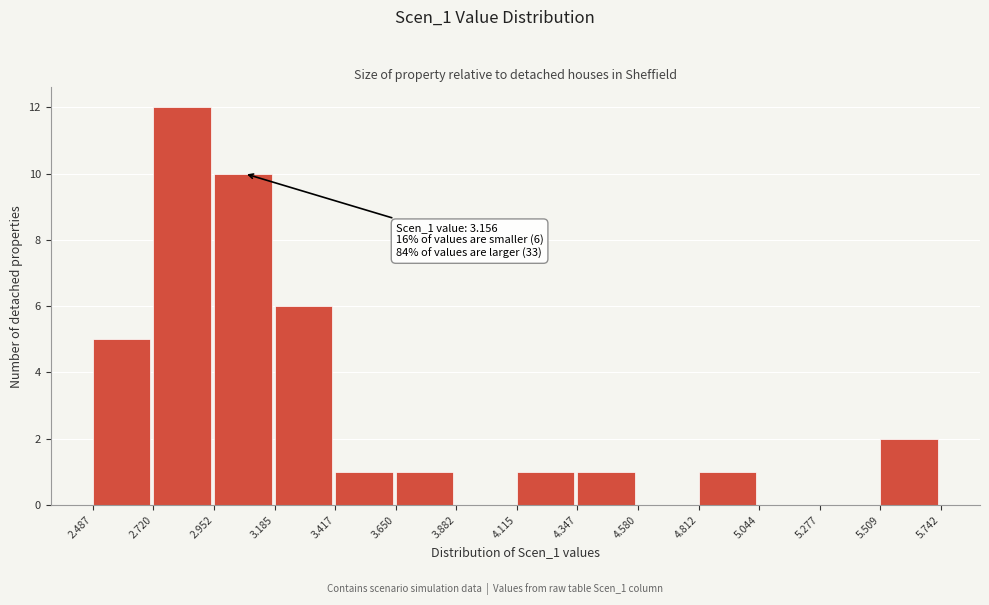

Which range on the x-axis has the tallest bar?

2.720 to 2.952